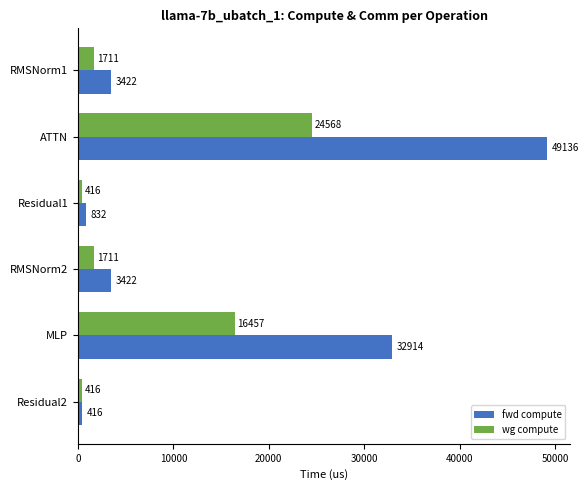

True or false: wg compute has a value of 16457.1 at MLP.

True